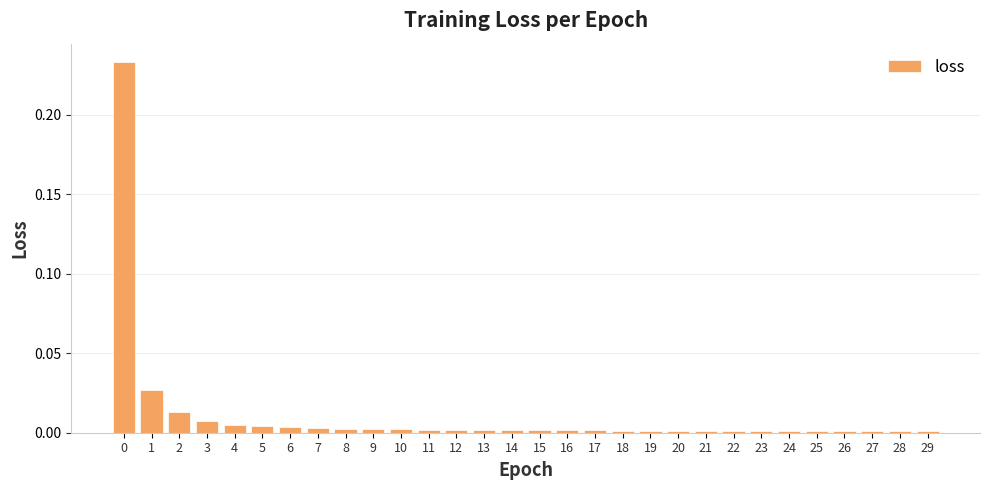

The chart shows a value of 0.0 at 18. True or false?

True